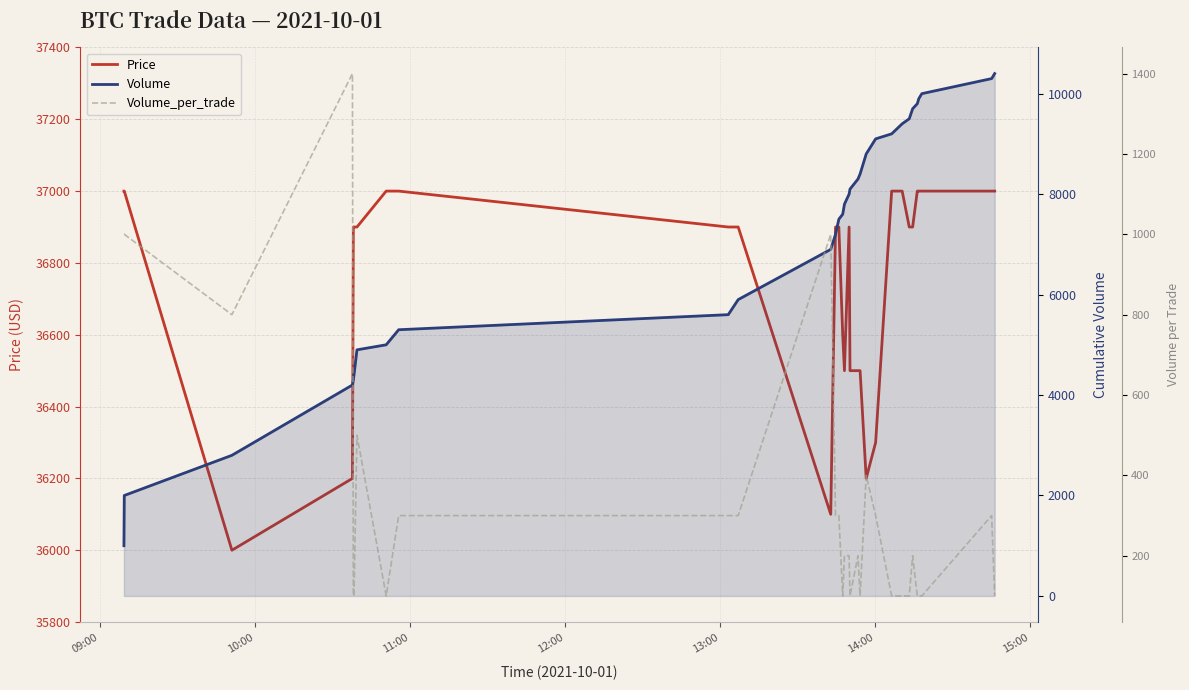

True or false: Volume has more than 0 points higher than both neighbors.

False